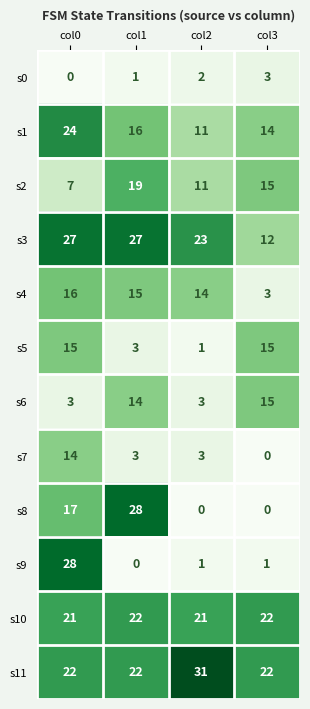

How many categories are shown in the chart?

4